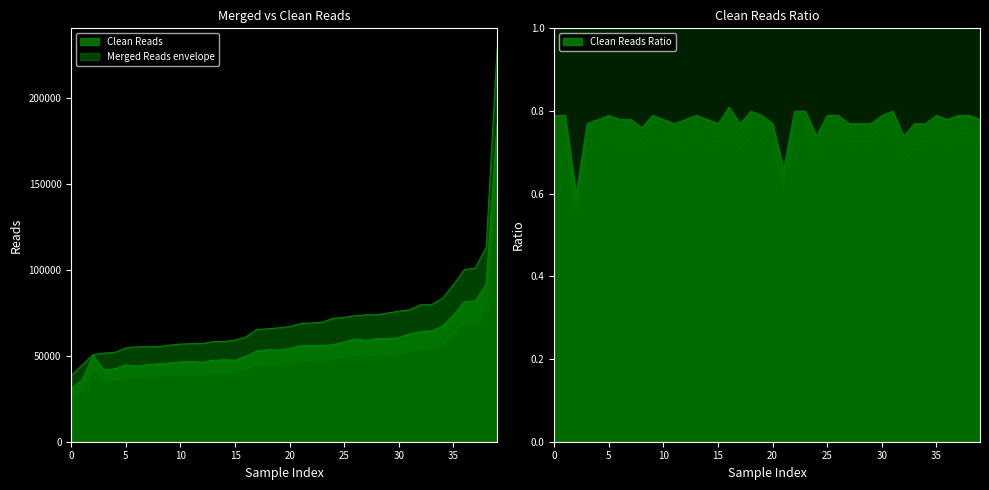

True or false: Merged Reads has more than 1 points higher than both neighbors.

True